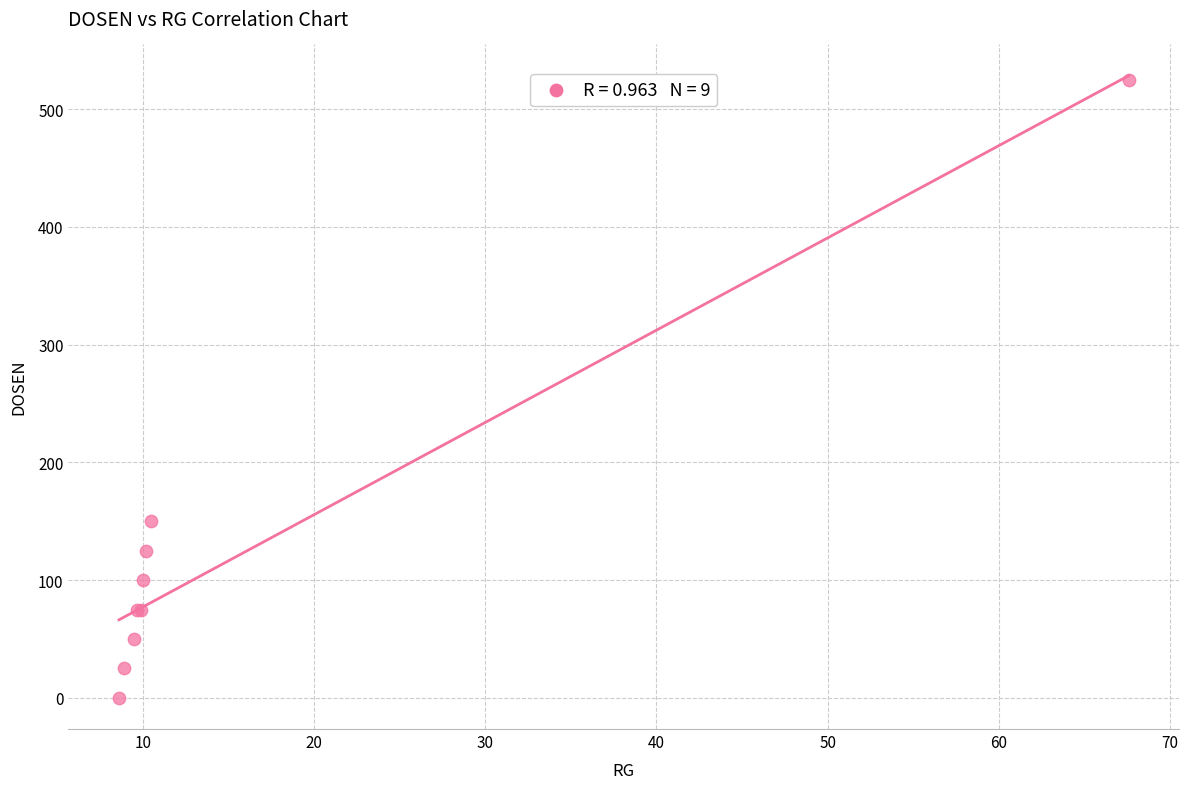

What Y value in the scatter plot is closest to 262?

150